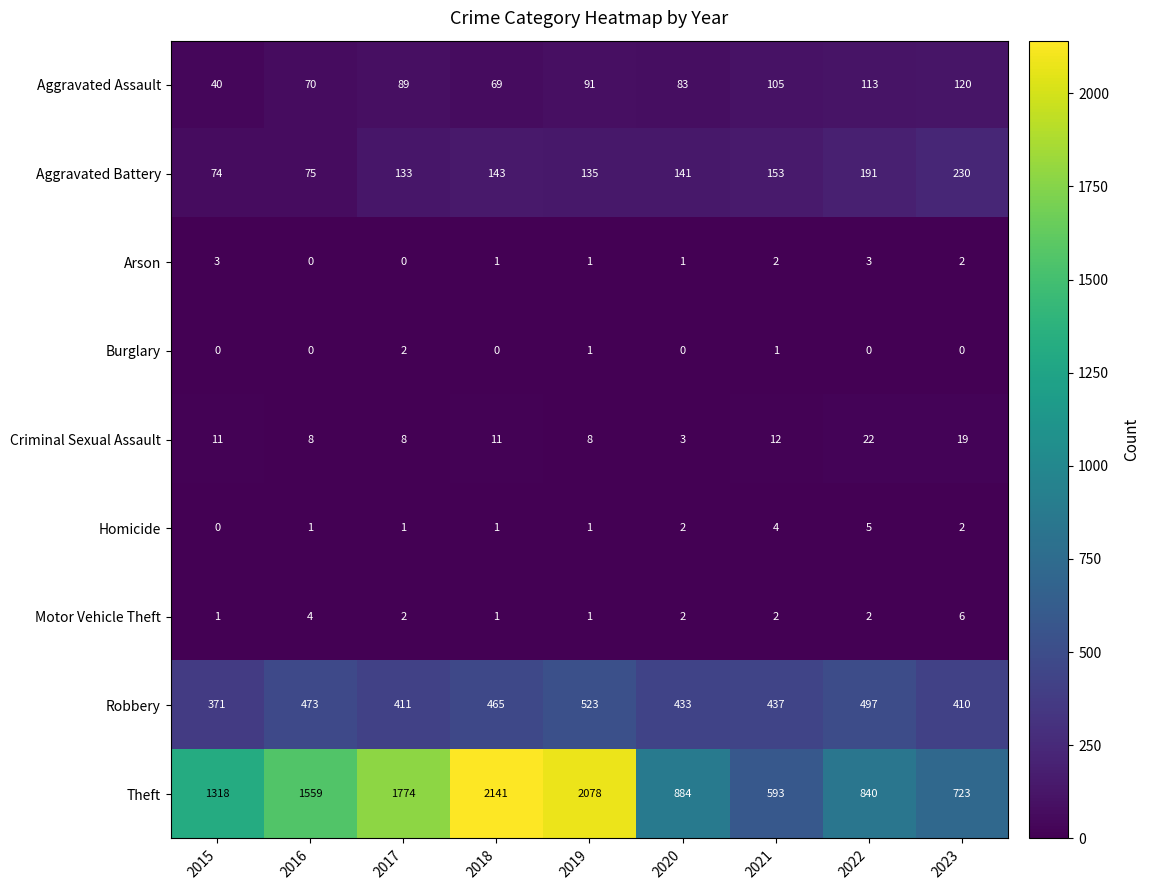

Which category has the highest value across all series?

2018